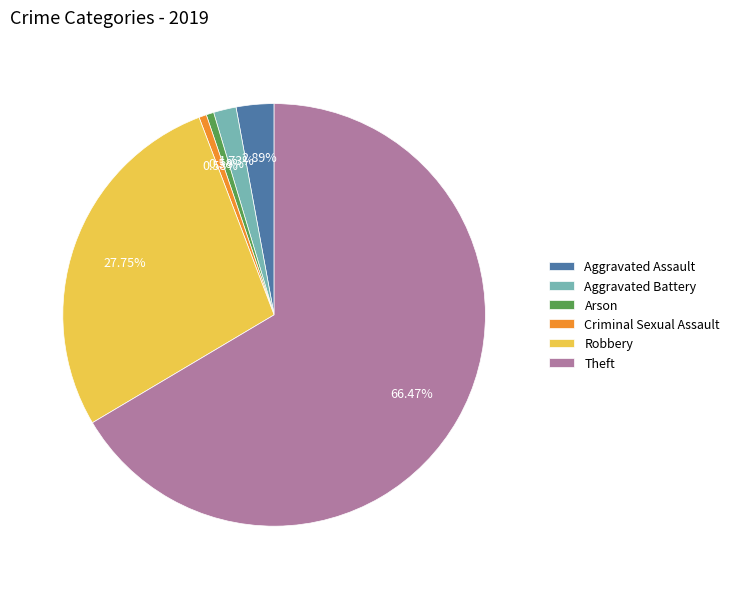

How much of the chart is everything except Theft?

33.5%